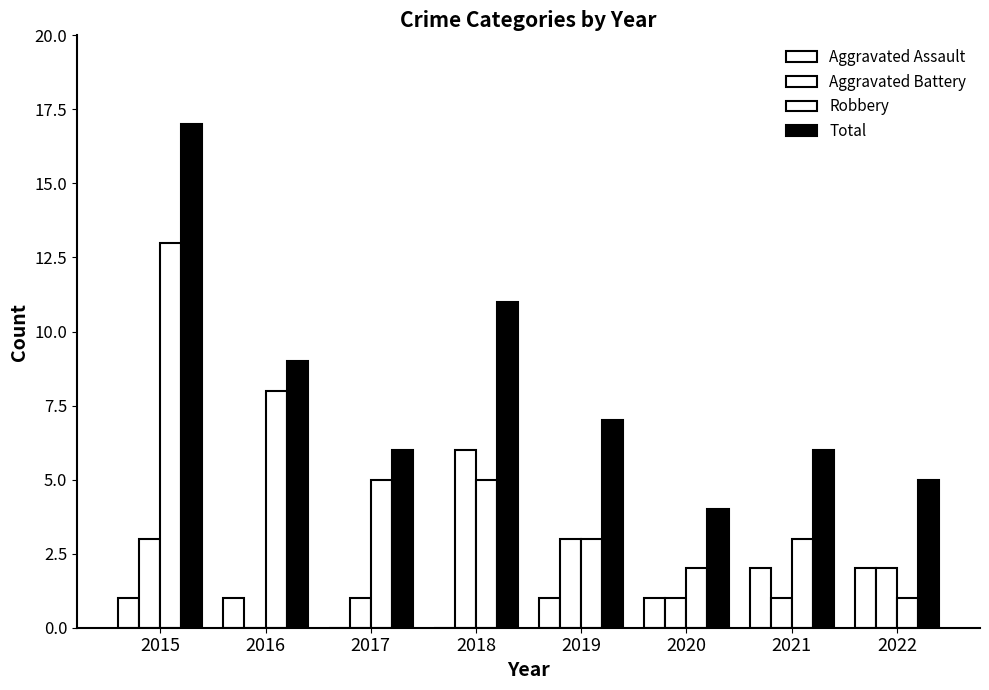

Count the number of categories in the chart.

8